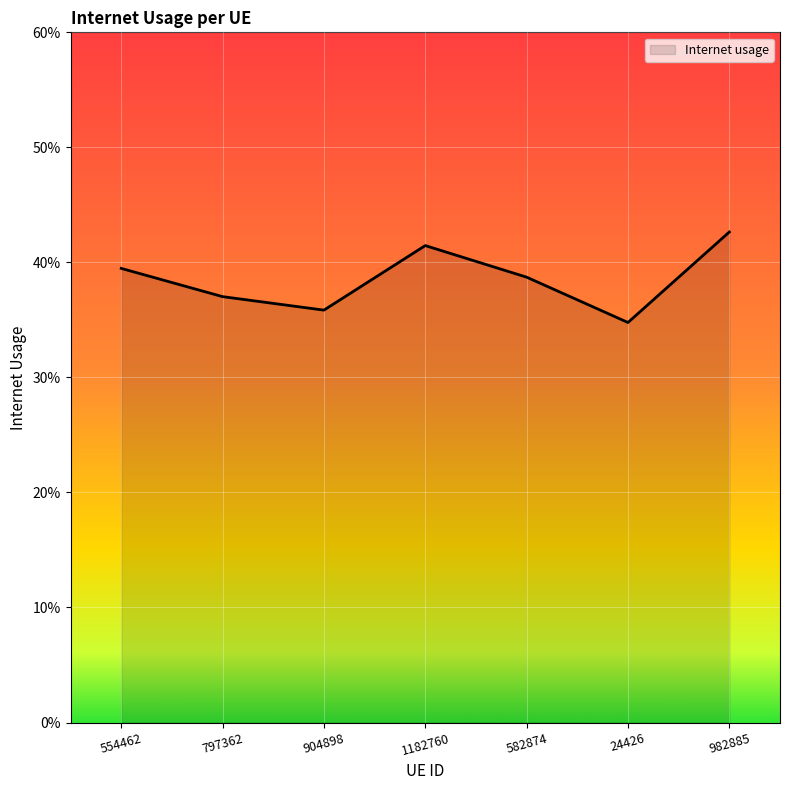

Which category has the highest value across all series?

982885